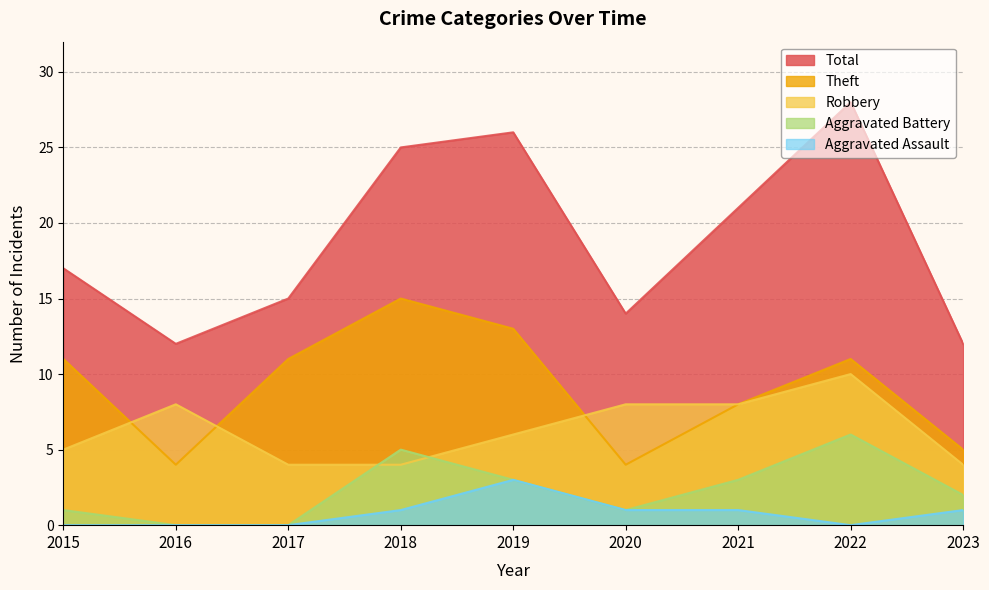

At how many categories does at least one series exceed 15?

5